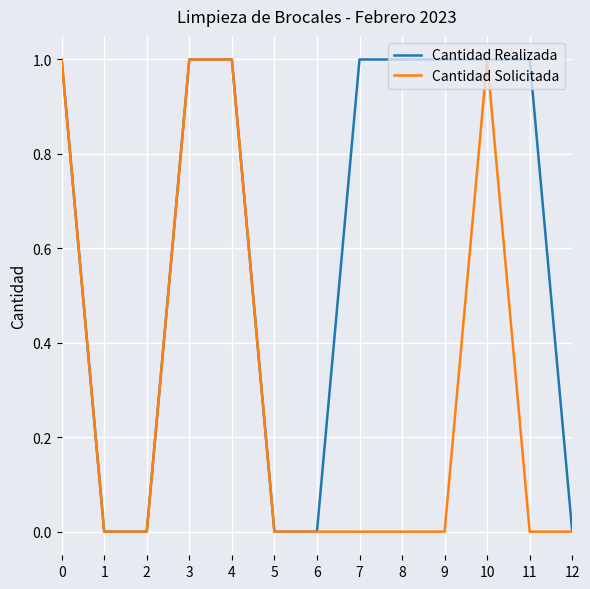

The value of Cantidad Solicitada at 11 is 0. True or false?

True